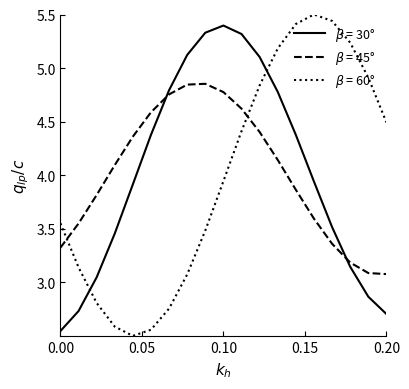

What is the maximum value shown in the chart?

5.5